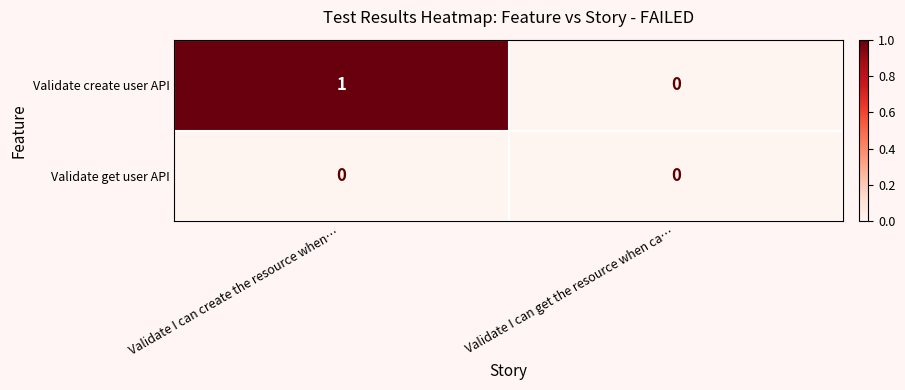

At Validate I can create the resource when…, list the series in order from smallest to largest.

Validate get user API, Validate create user API